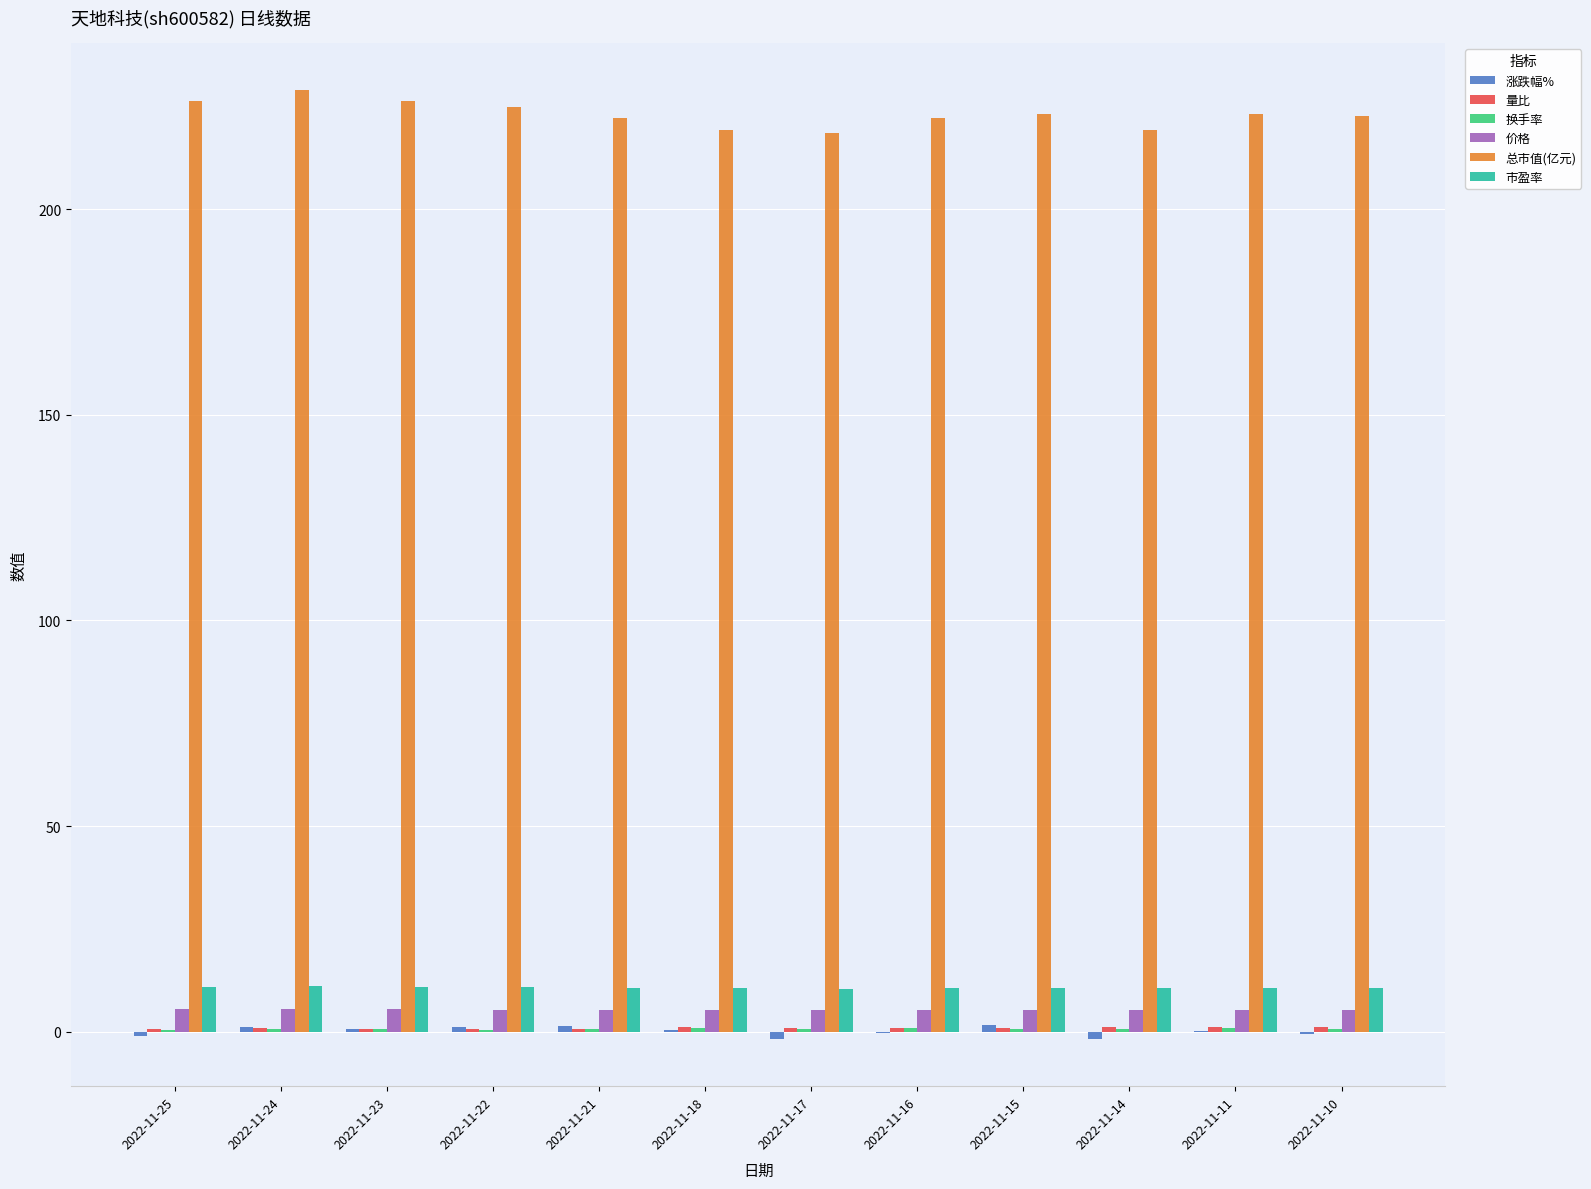

Does the chart contain stacked bars?

No